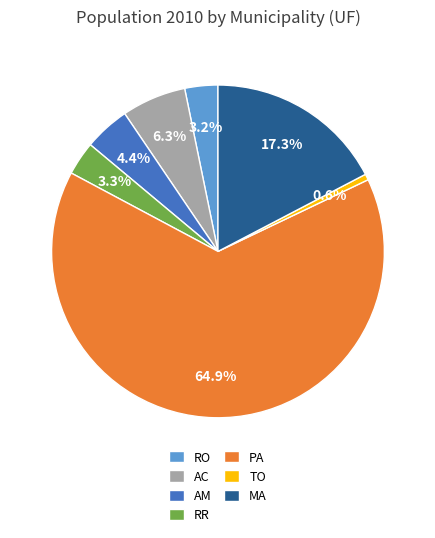

Which category accounts for the majority?

PA